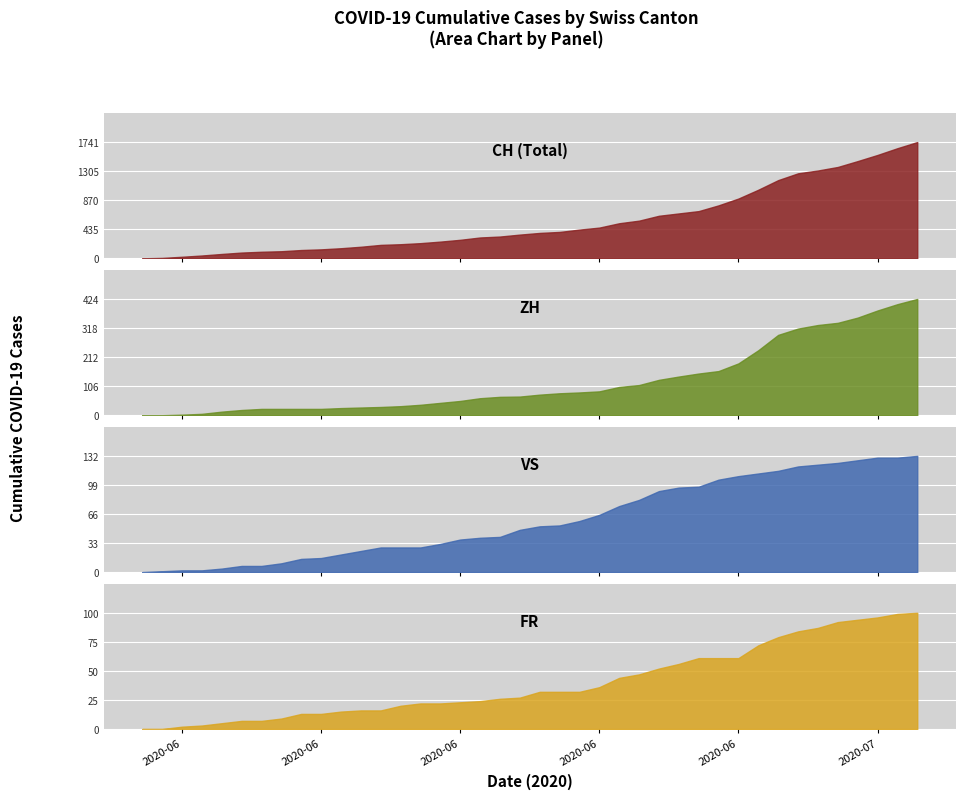

How many categories are shown in the chart?

40